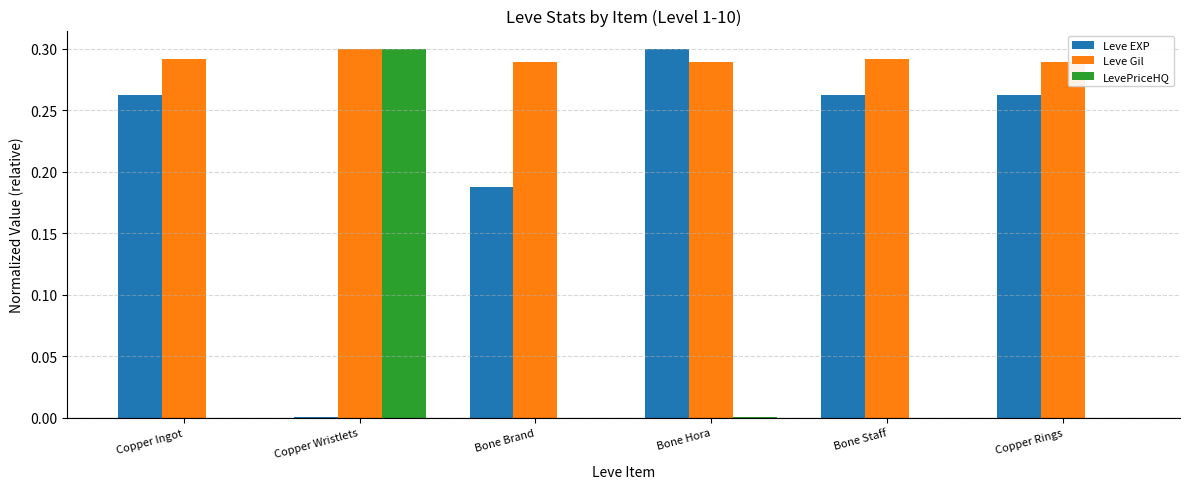

Is the value of Leve EXP at Bone Hora greater than the value of LevePriceHQ at Copper Ingot?

Yes